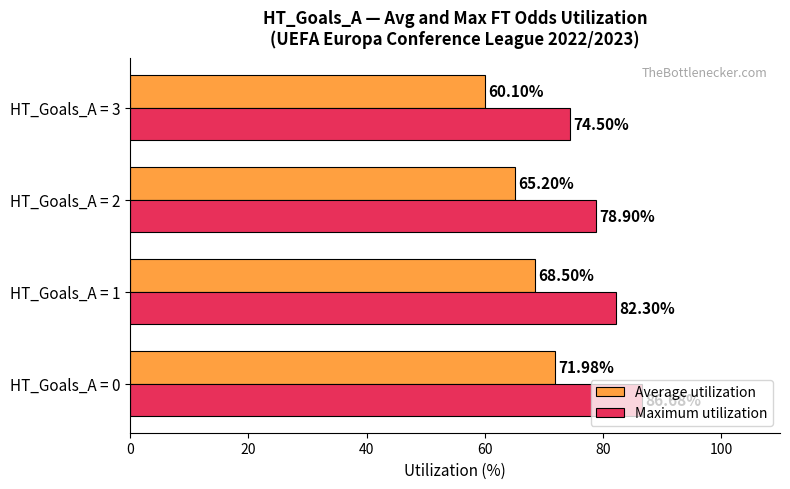

Is the value of Average utilization at HT_Goals_A = 0 greater than the value of Maximum utilization at HT_Goals_A = 3?

No